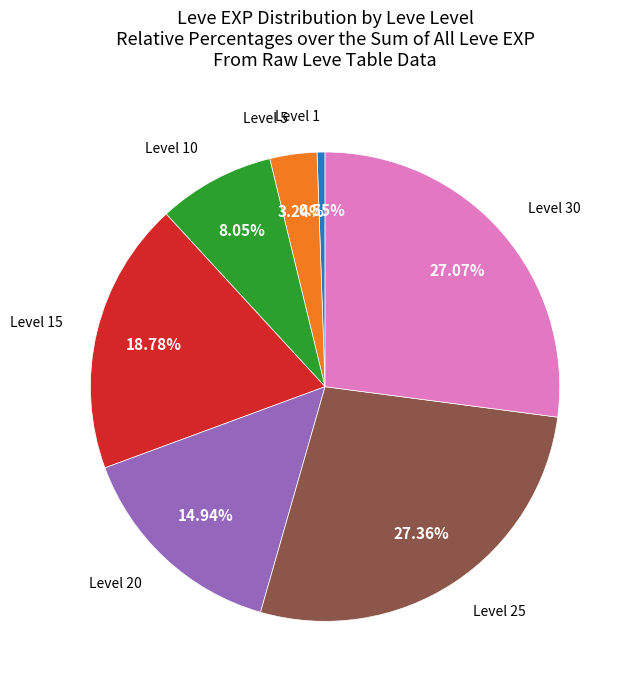

Is there any slice that represents more than half of the pie?

No